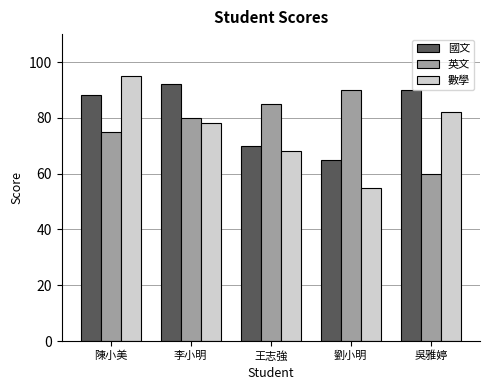

What is the total value across all series at 王志強?

223